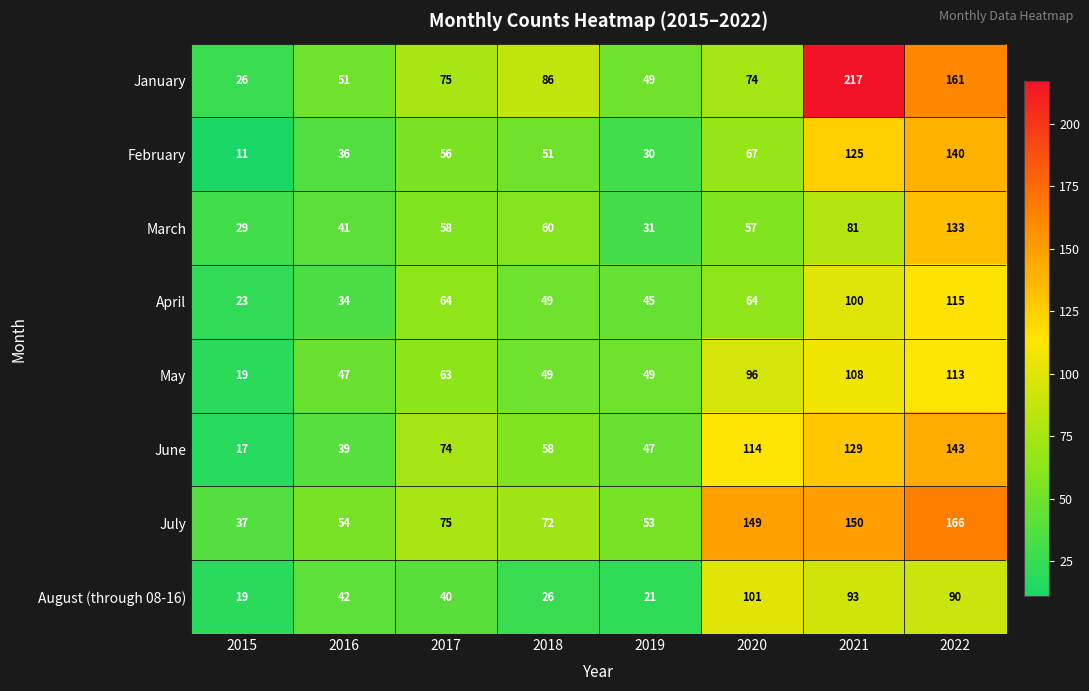

What is the sum of all July values?

756